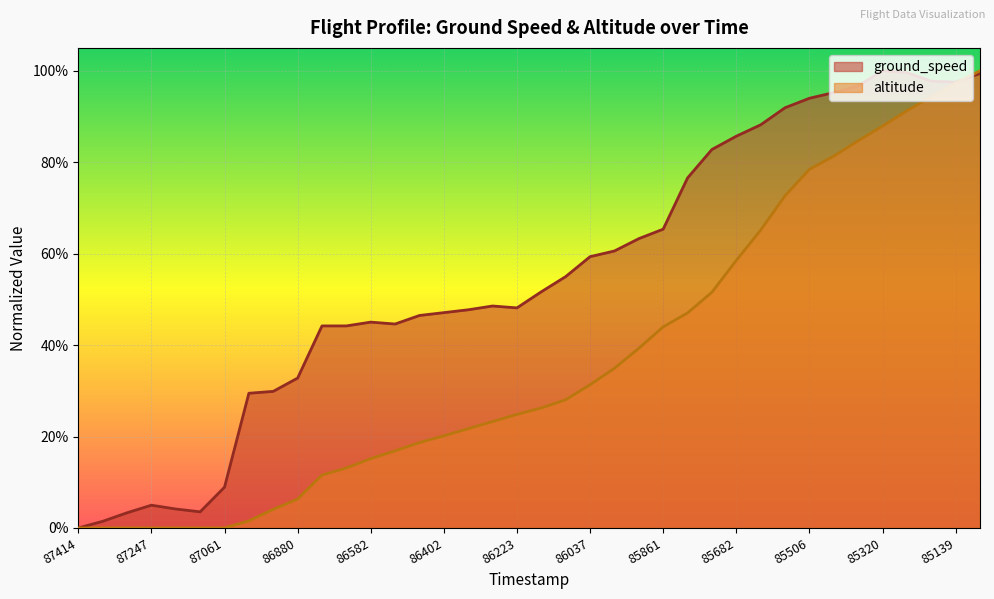

Which label corresponds to the smallest value in the chart?

87414